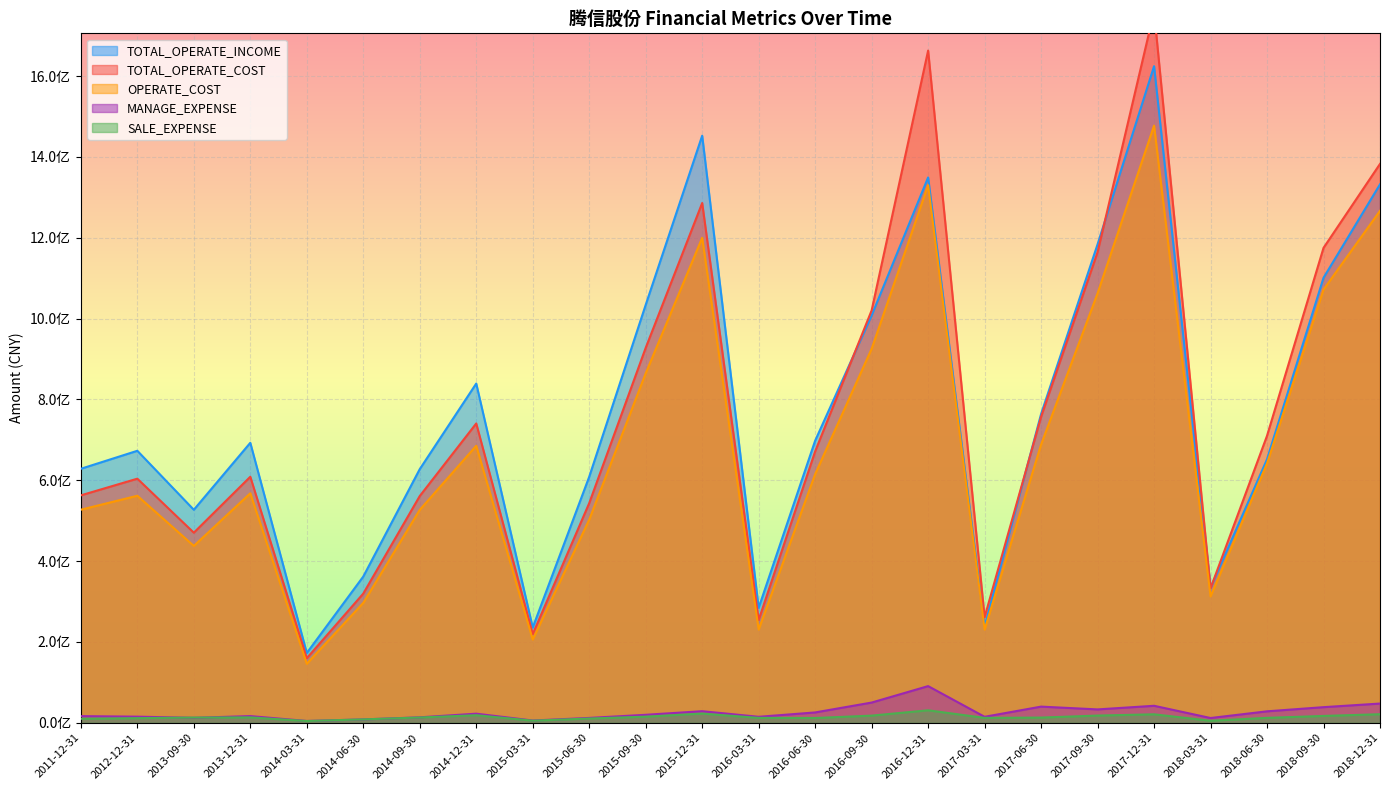

How many values in the TOTAL_OPERATE_INCOME series are below 692707601?

12